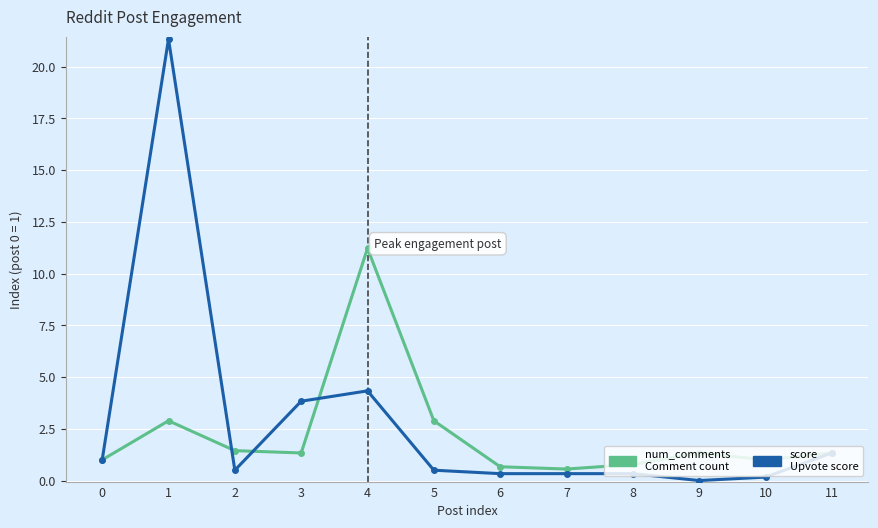

What is the total value across all series at 2?

1.9